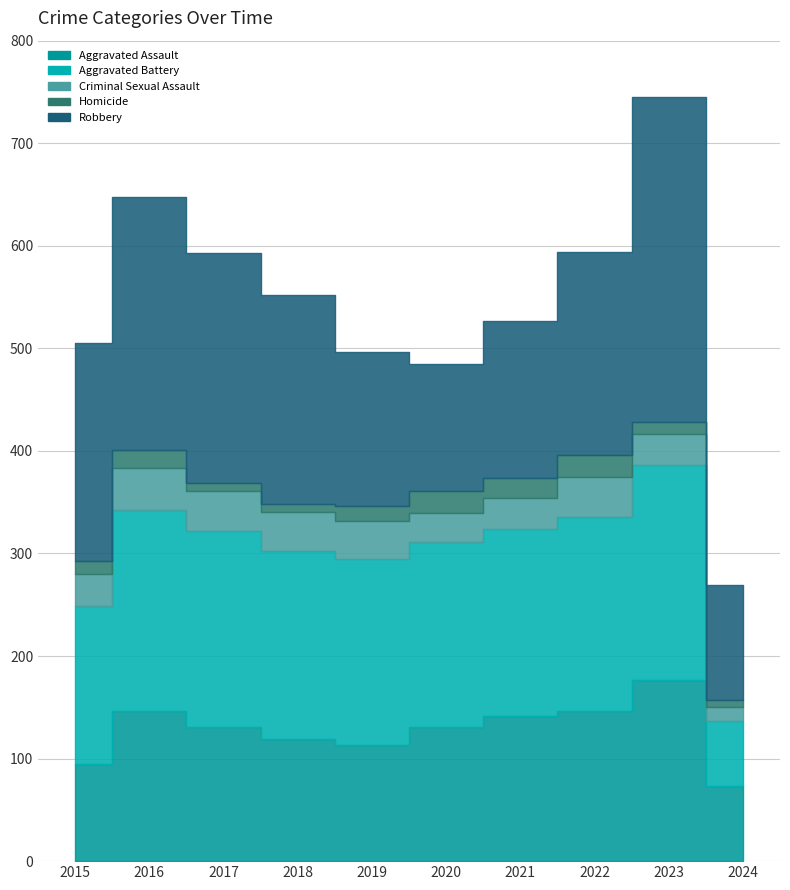

Which has a higher value, 2020 or 2015?

2020